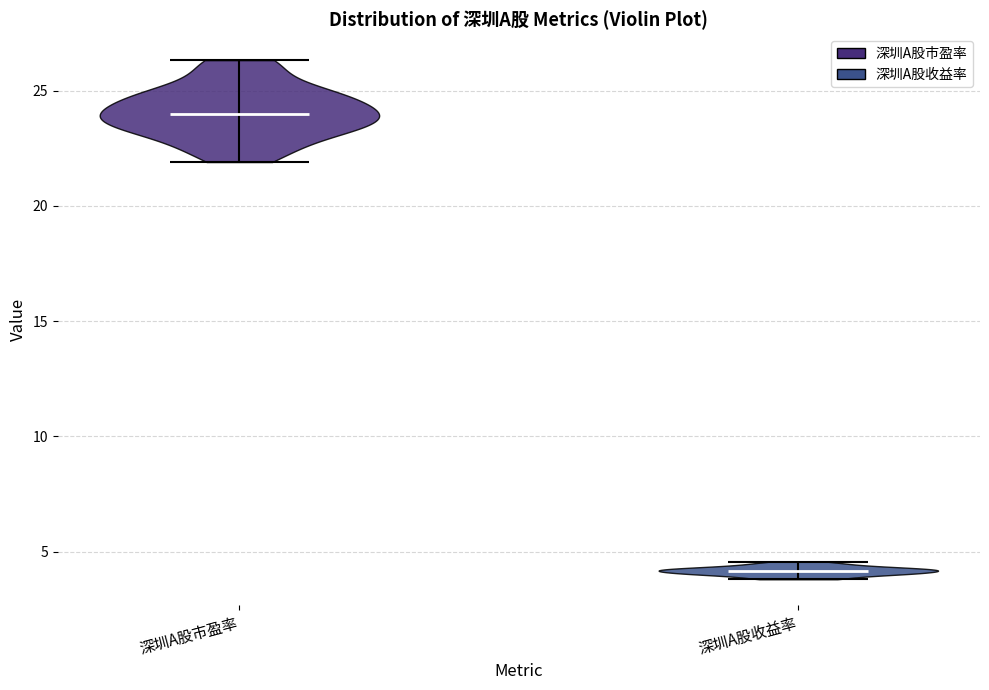

Which violin has the lowest median line?

深圳A股收益率